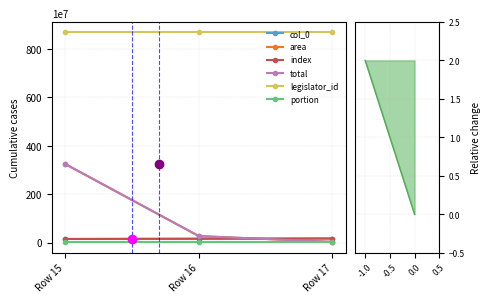

What is the difference between the highest and lowest values at Row 16?

868